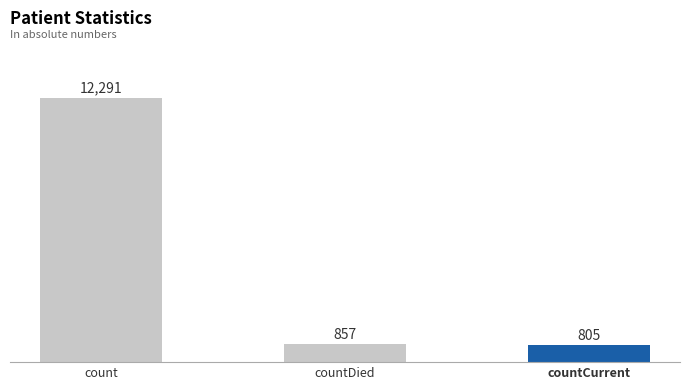

What is the change in value from countDied to countCurrent?

-52